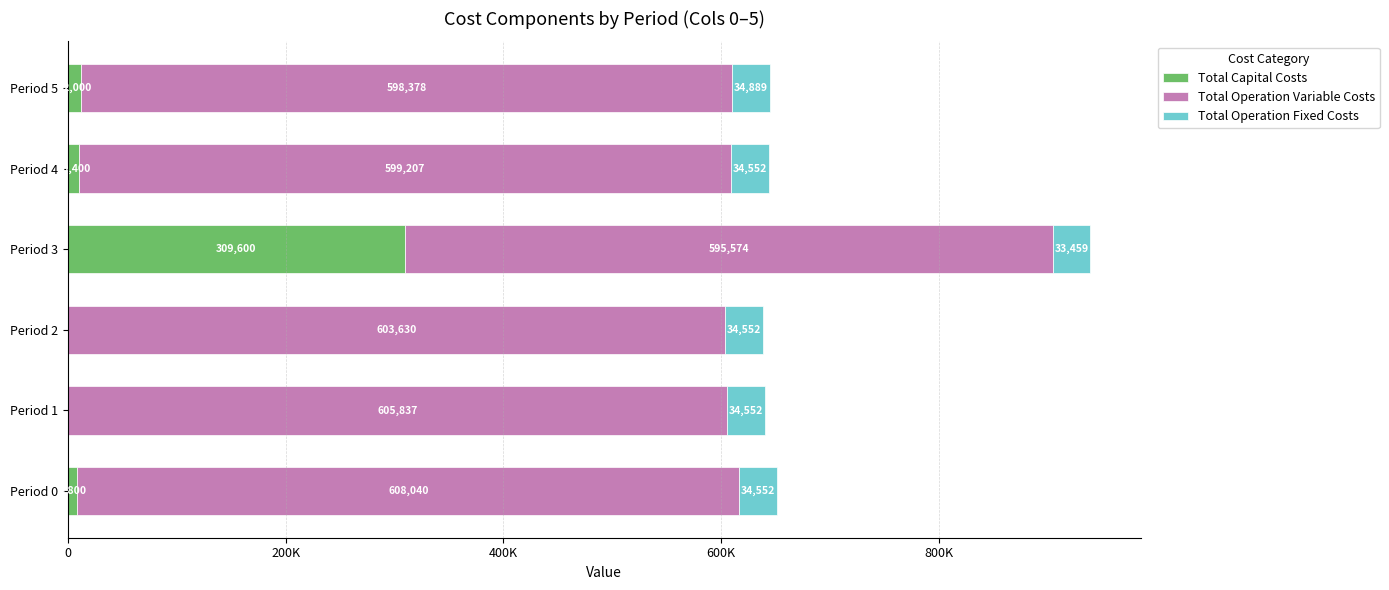

What are all the series names shown in the legend?

Total Capital Costs, Total Operation Variable Costs, Total Operation Fixed Costs